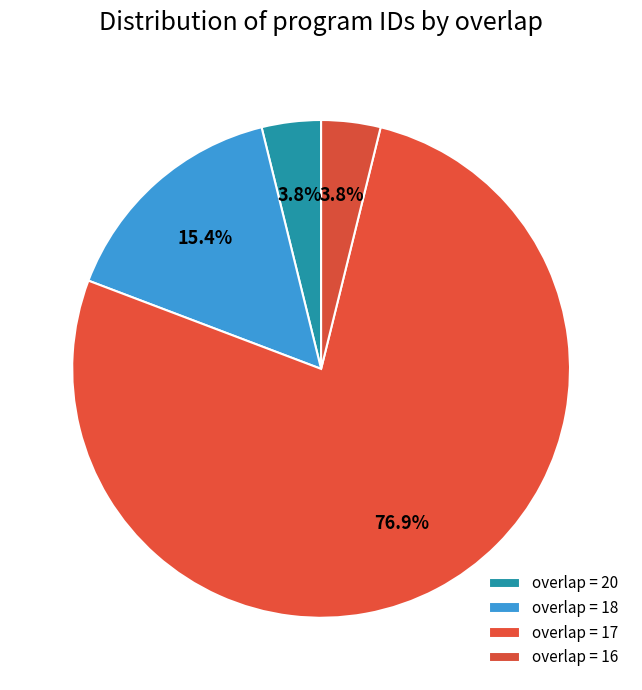

How many segments does this pie chart have?

4